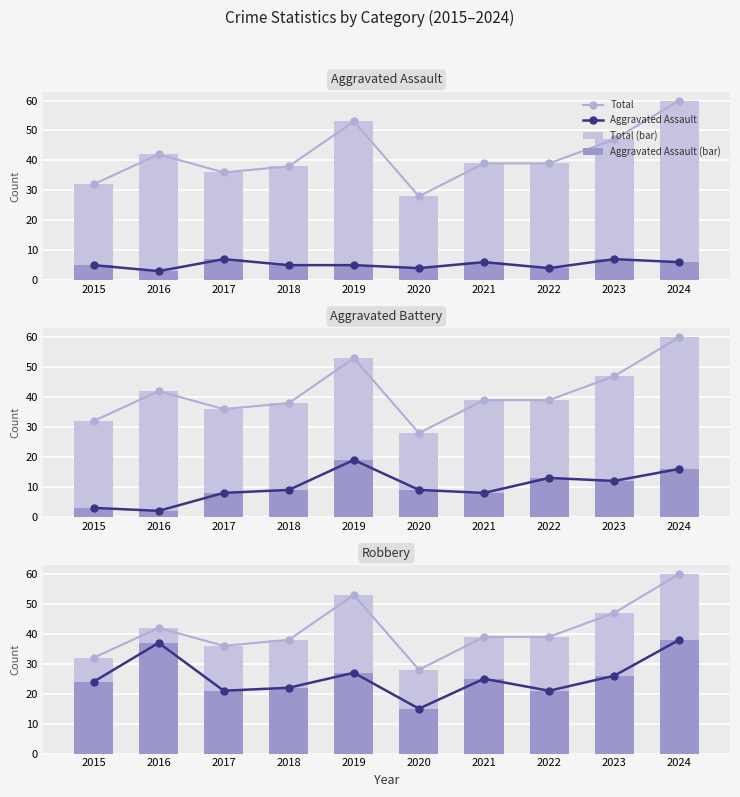

How many values in the Aggravated Assault series are below 5?

3